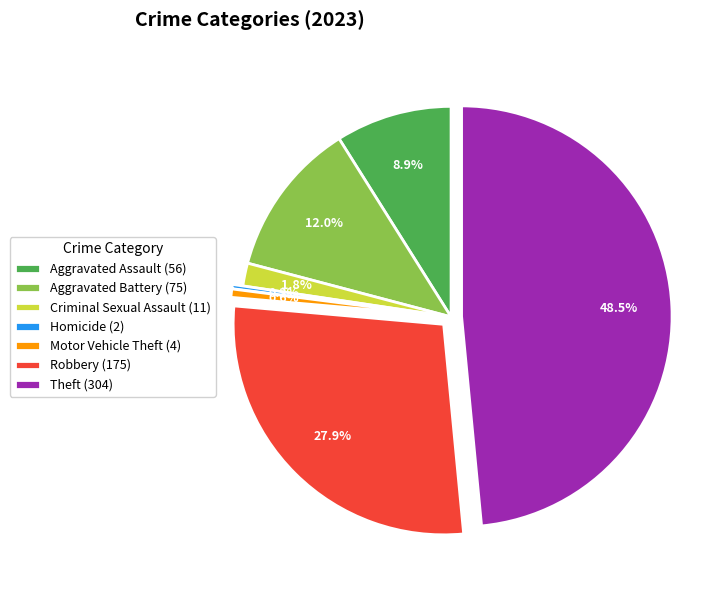

Between Robbery (175) and Aggravated Assault (56), which is larger?

Robbery (175)